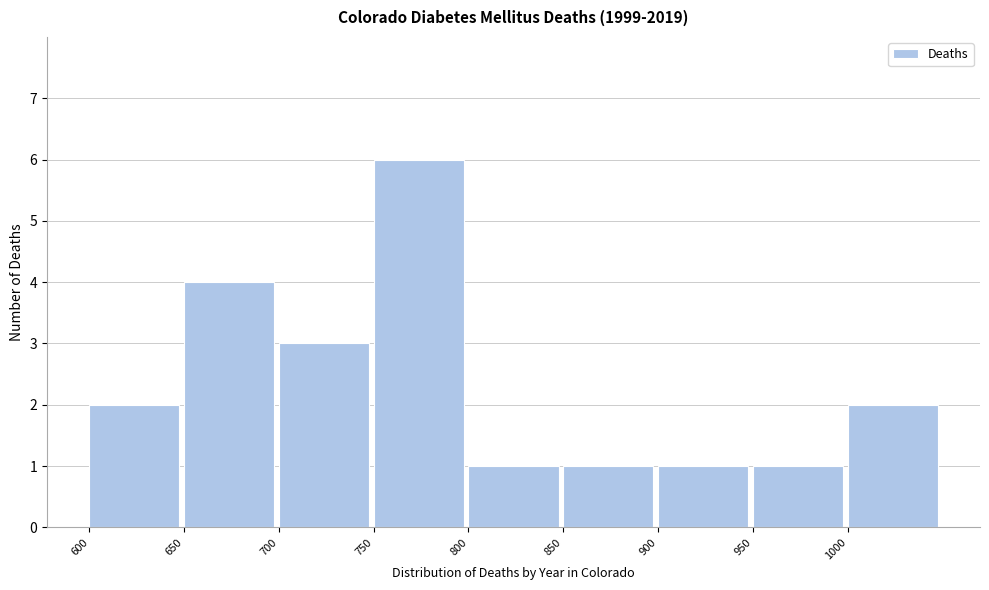

How tall is the bar that spans 650 to 700 on the x-axis? The values are not printed on the chart, so give them approximately, as read against the axis.

4